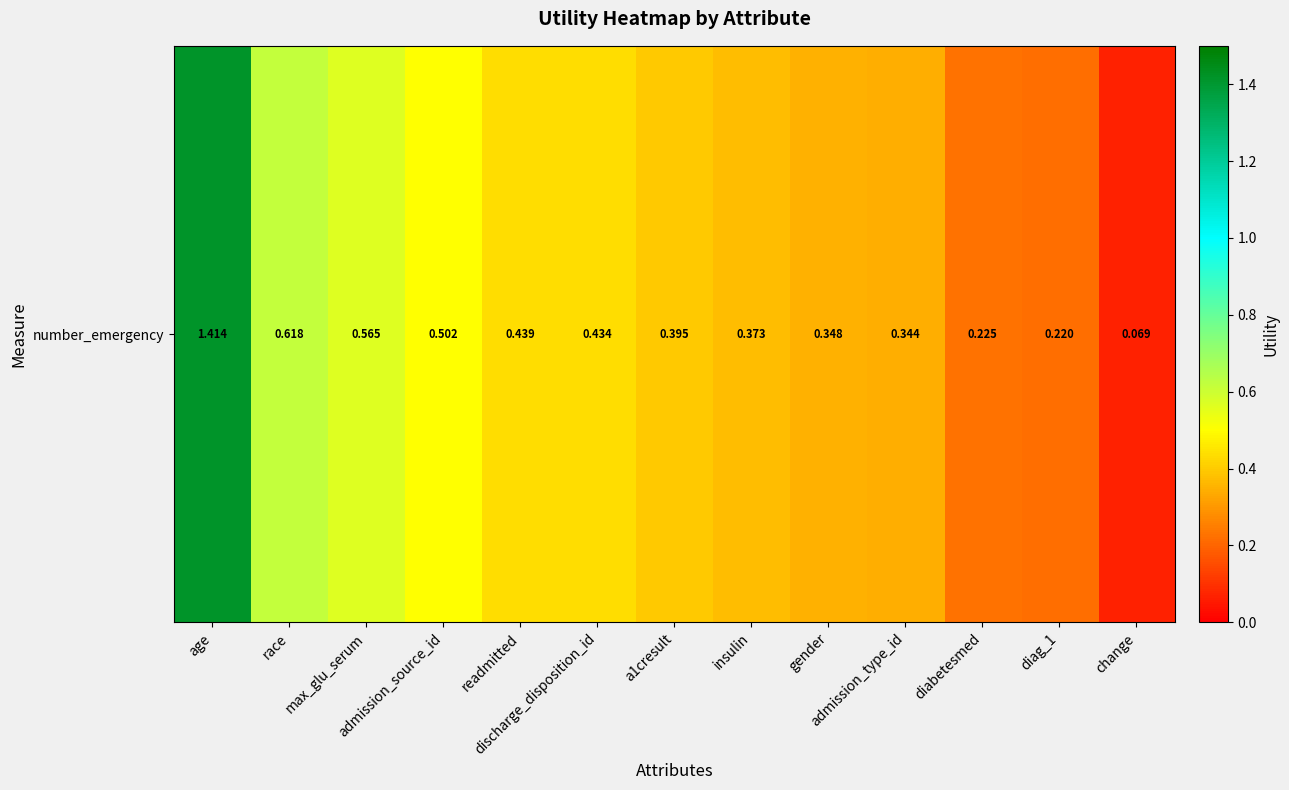

Between gender and max_glu_serum, which is larger?

max_glu_serum